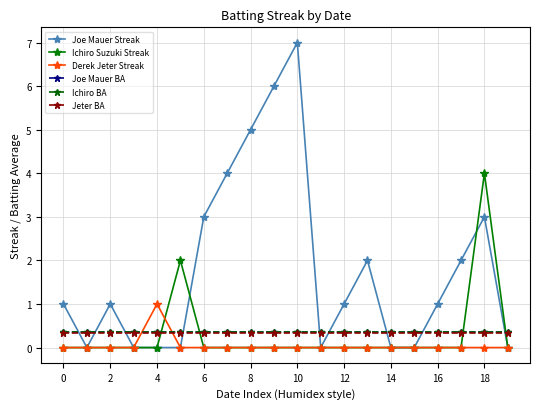

True or false: Ichiro BA and Jeter BA intersect in this chart.

False